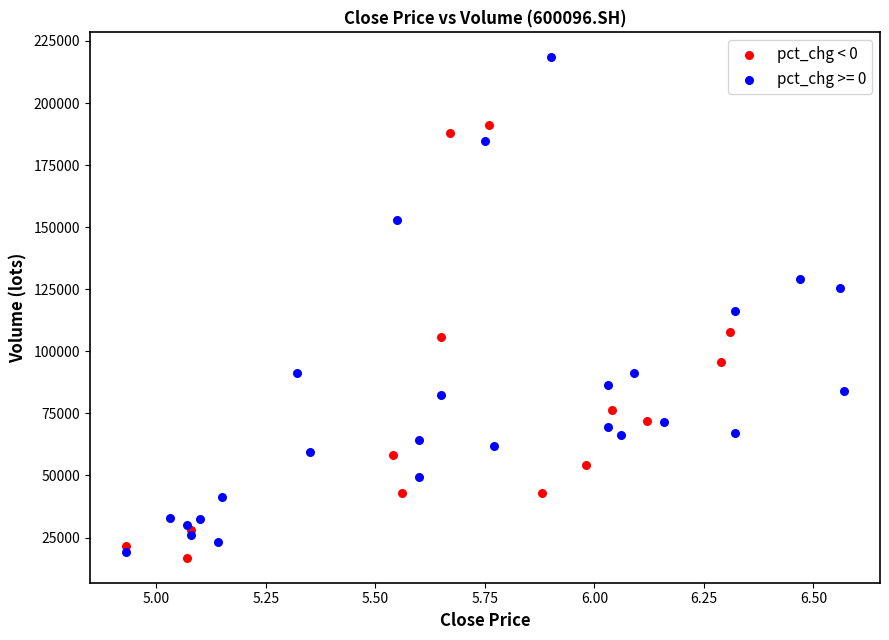

Which series reaches the maximum Y coordinate?

pct_chg >= 0